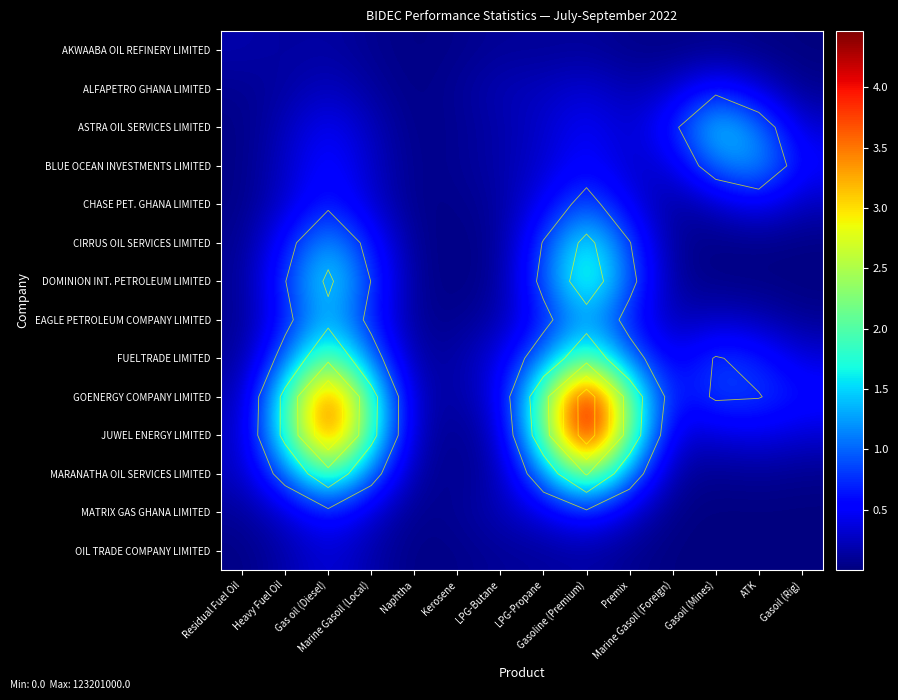

The GOENERGY COMPANY LIMITED series shows 17566166.5 at Gasoline (Premium). True or false?

False